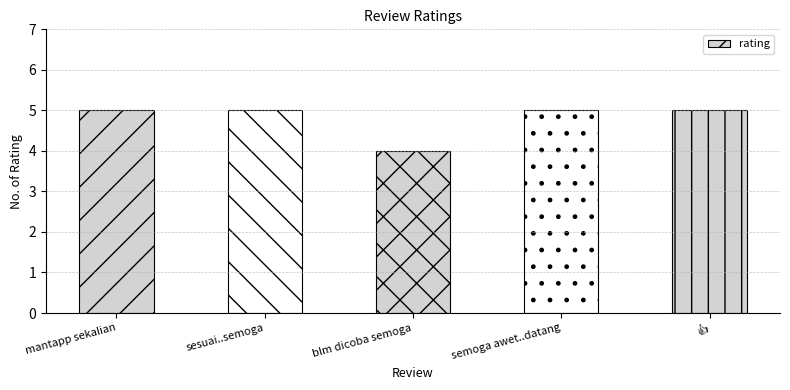

What is the greatest value displayed?

5